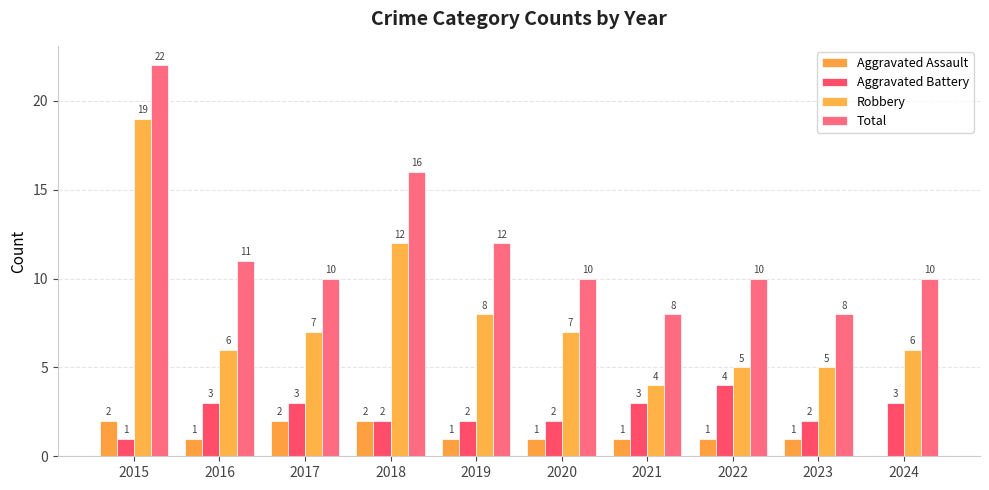

What is the spread (max minus min) of values at 2023?

7